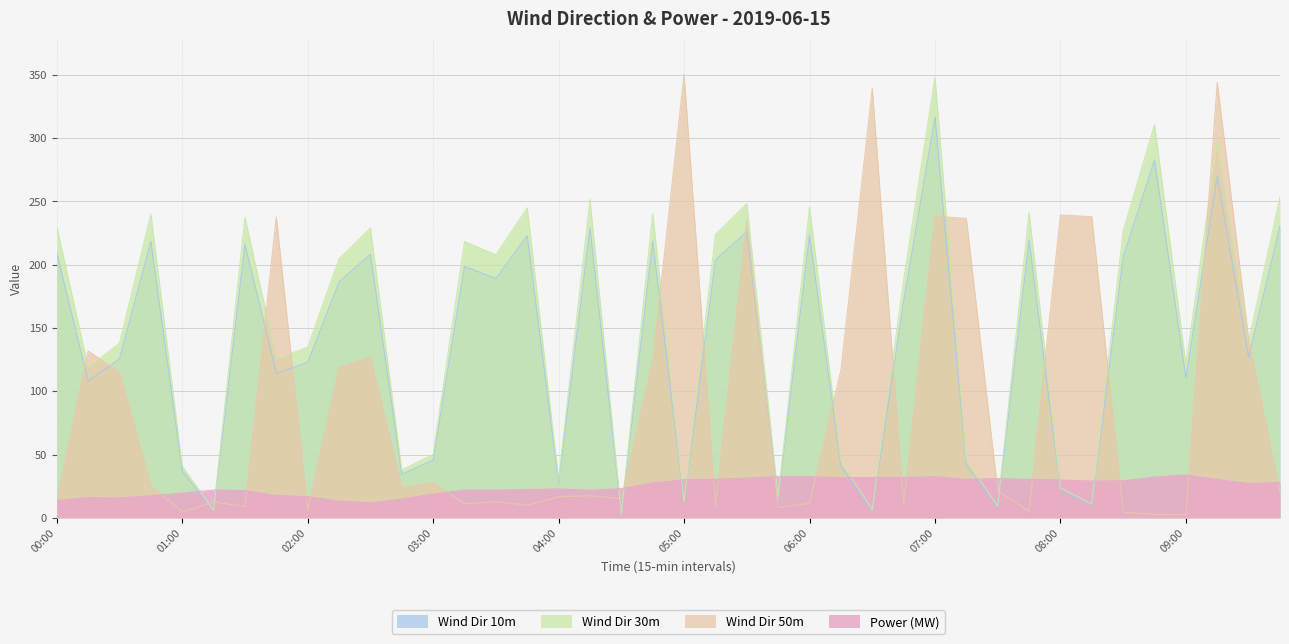

At which category is the sum across all series the highest?

09:15